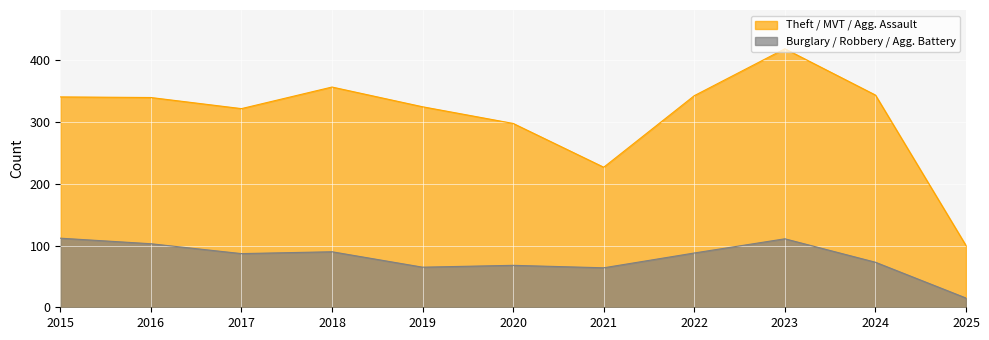

How many categories are shown in the chart?

11